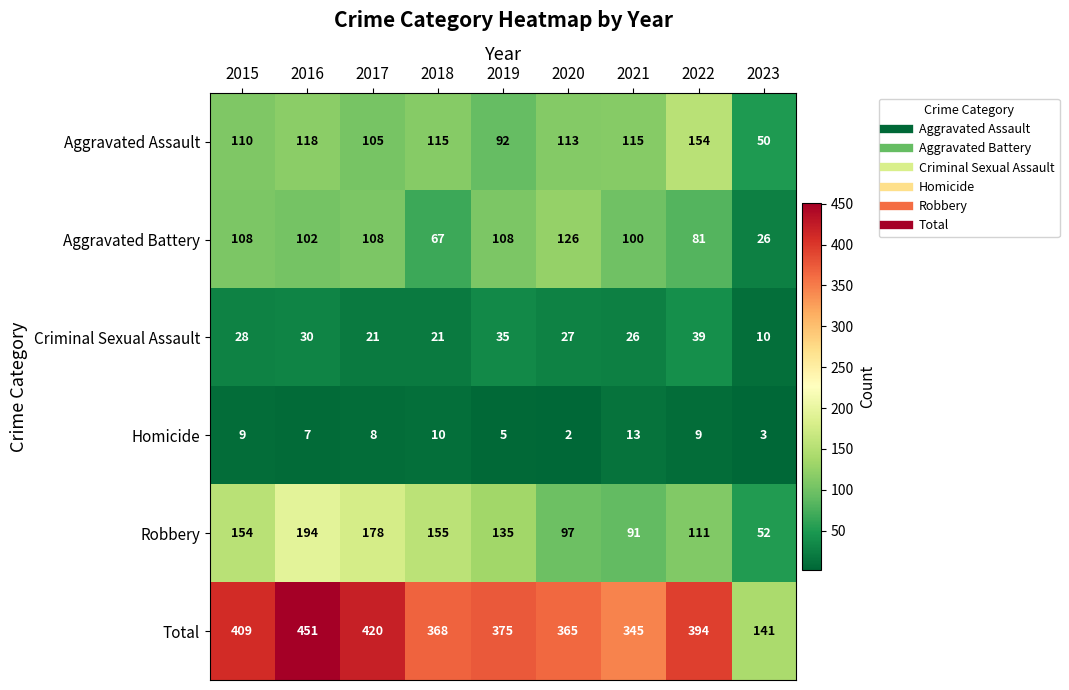

Which series has the widest spread of values?

Total